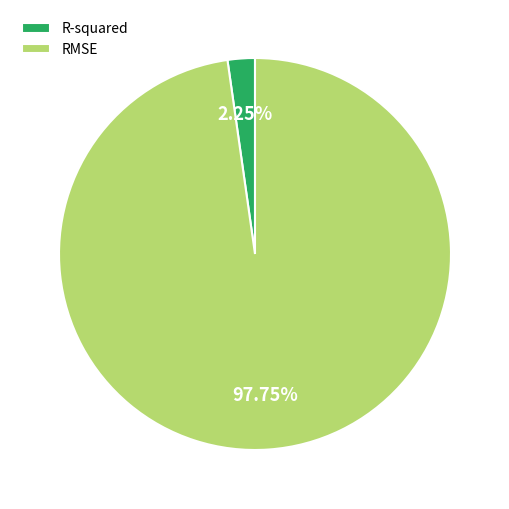

True or false: RMSE accounts for 98% of the total.

True